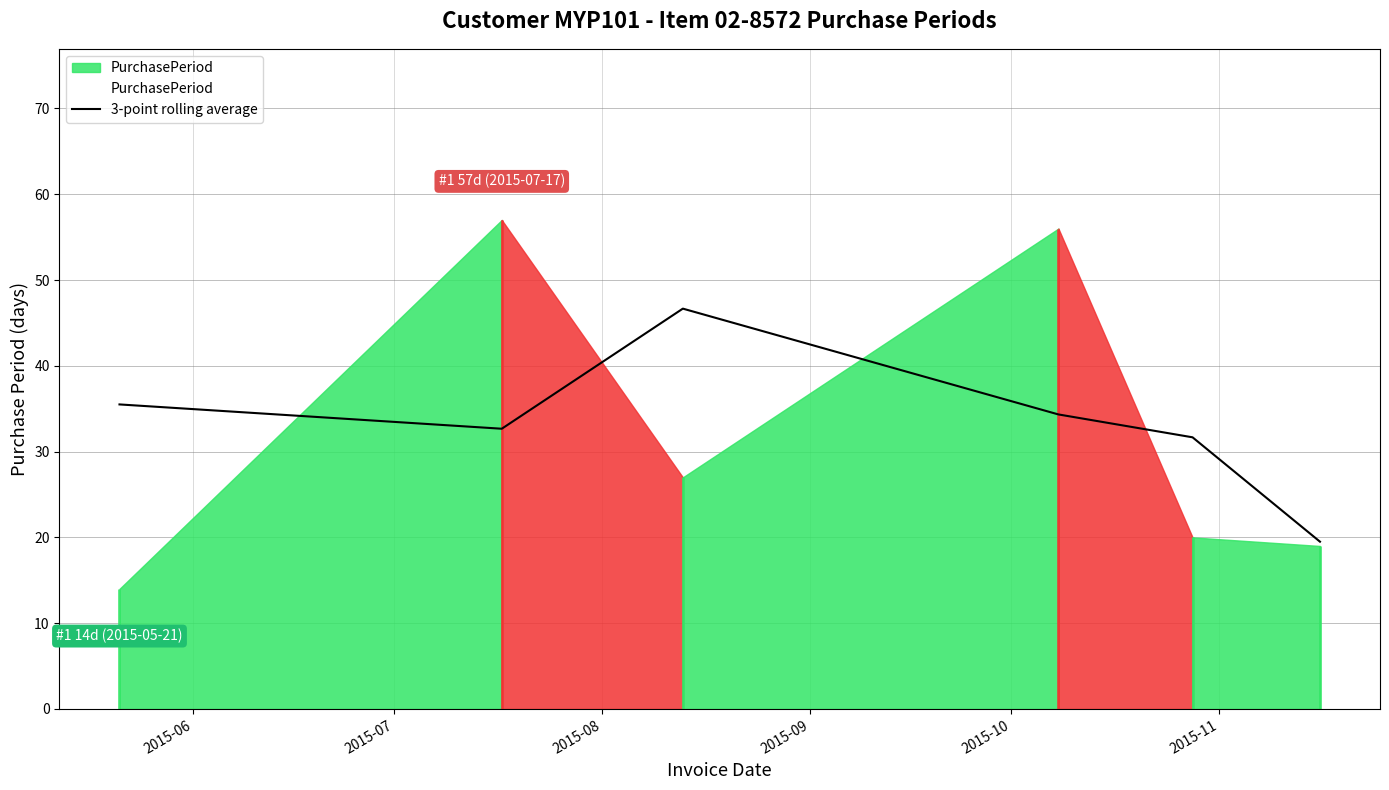

What is the maximum value for 3-point rolling average?

46.7